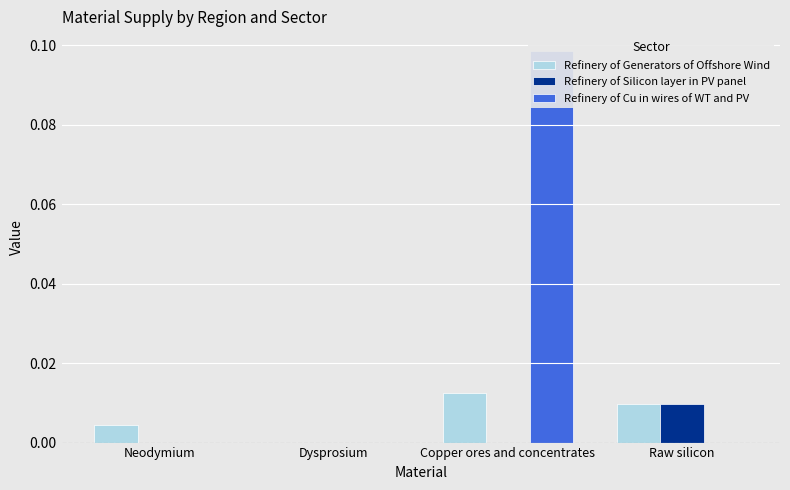

How many bars are there in total?

12